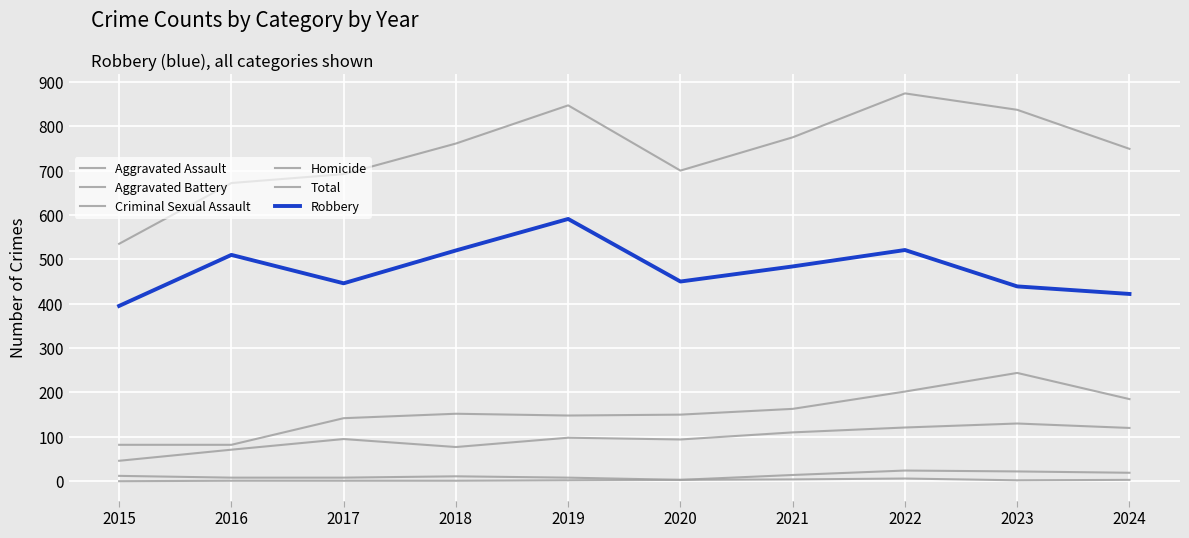

What is the difference between the maximum and minimum values in the Aggravated Assault series?

84